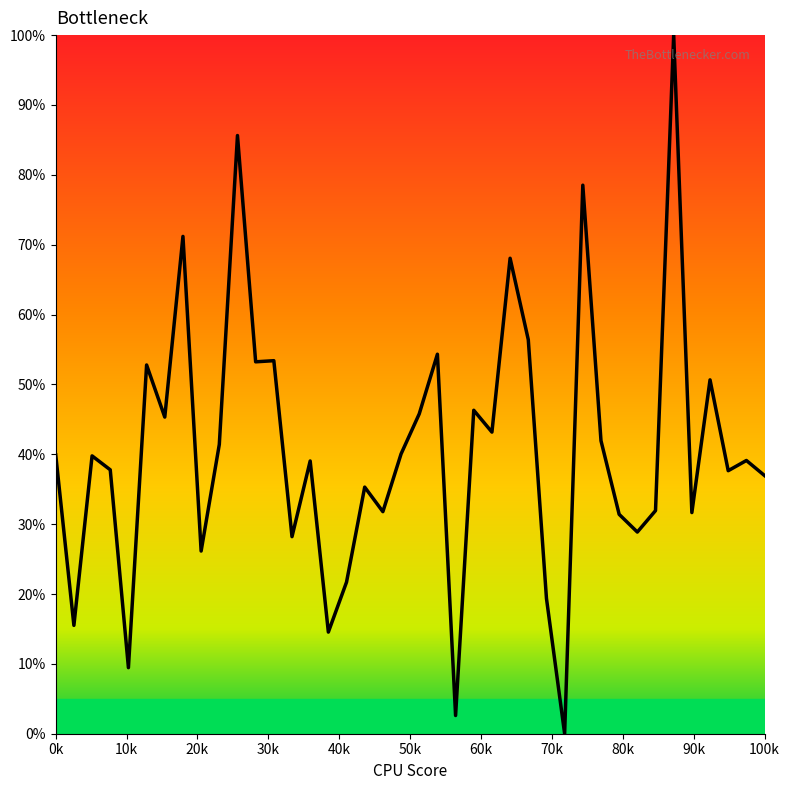

What is the difference between the maximum and minimum values?

100.0